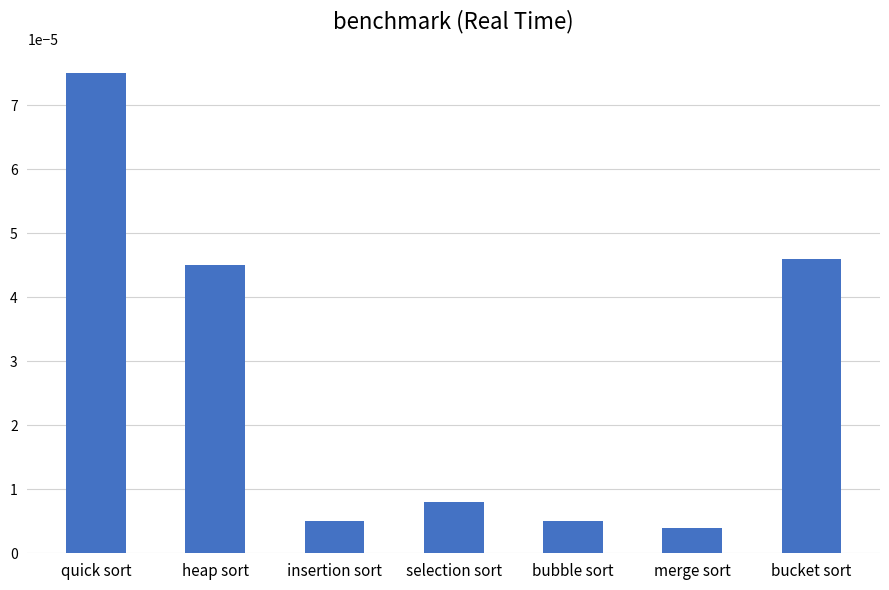

Between merge sort and bucket sort, which is larger?

bucket sort